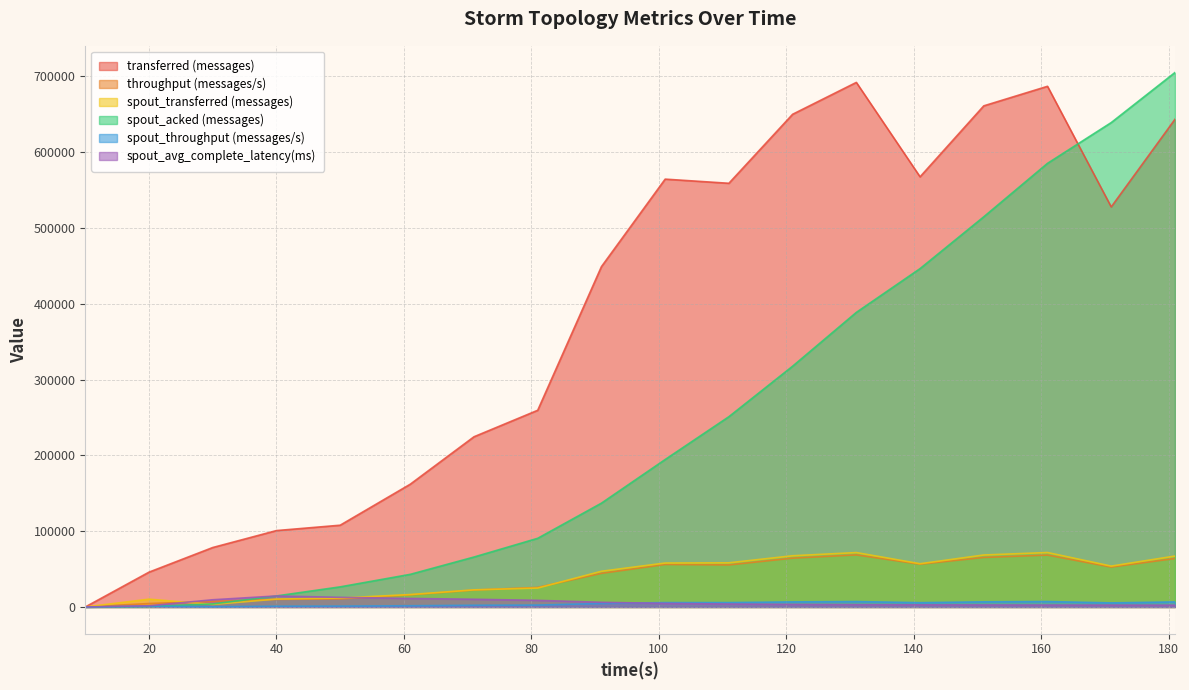

Rank the categories by spout_transferred (messages) value from highest to lowest.

161, 131, 151, 121, 181, 111, 101, 141, 171, 91, 81, 71, 61, 50, 40, 20, 30, 10